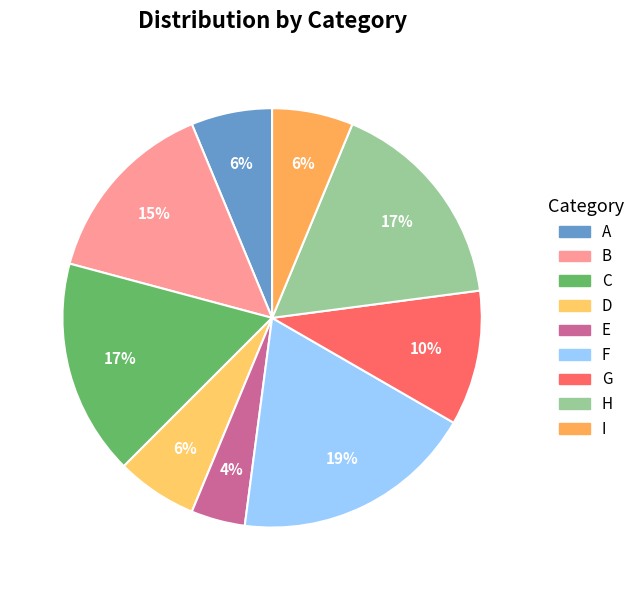

Does any single category account for the majority?

No